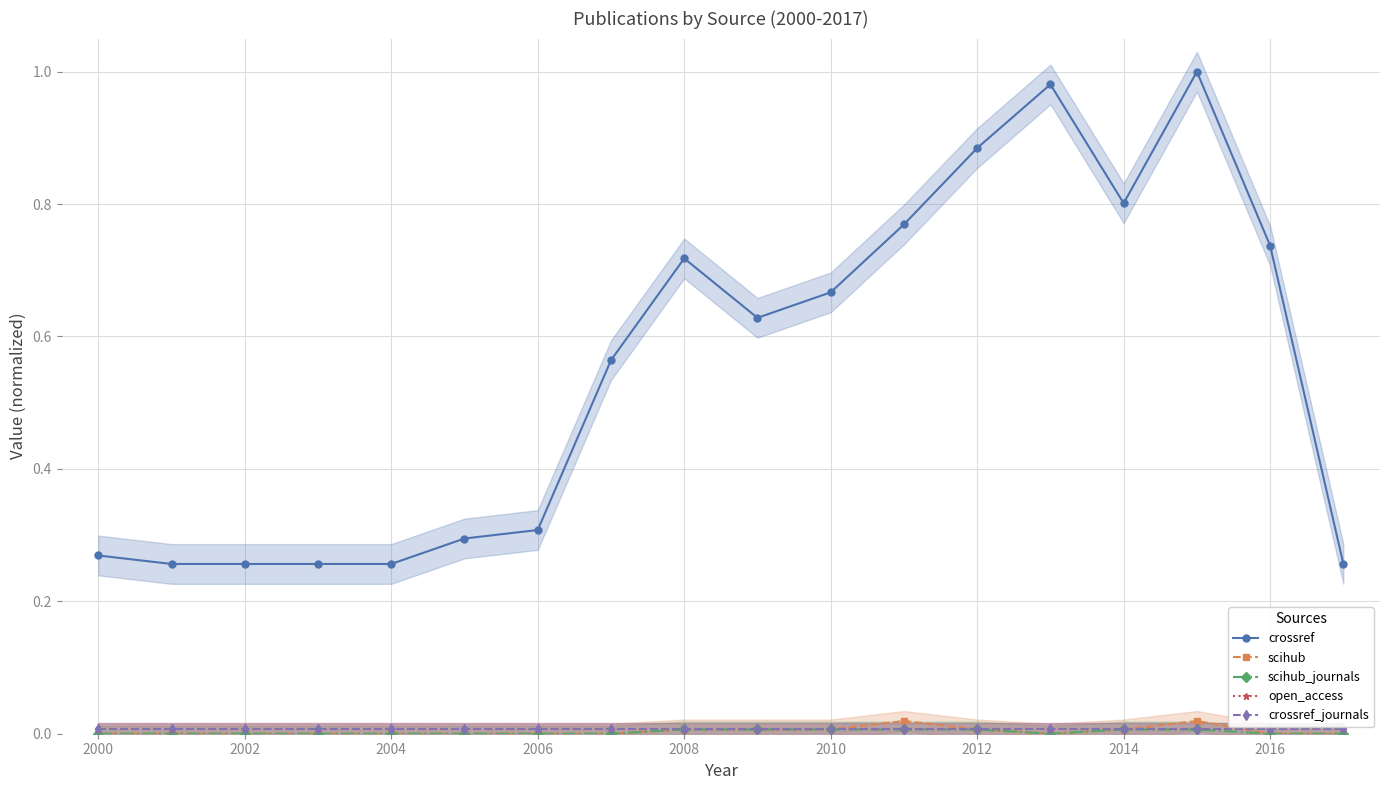

True or false: scihub has more than 0 points higher than both neighbors.

True